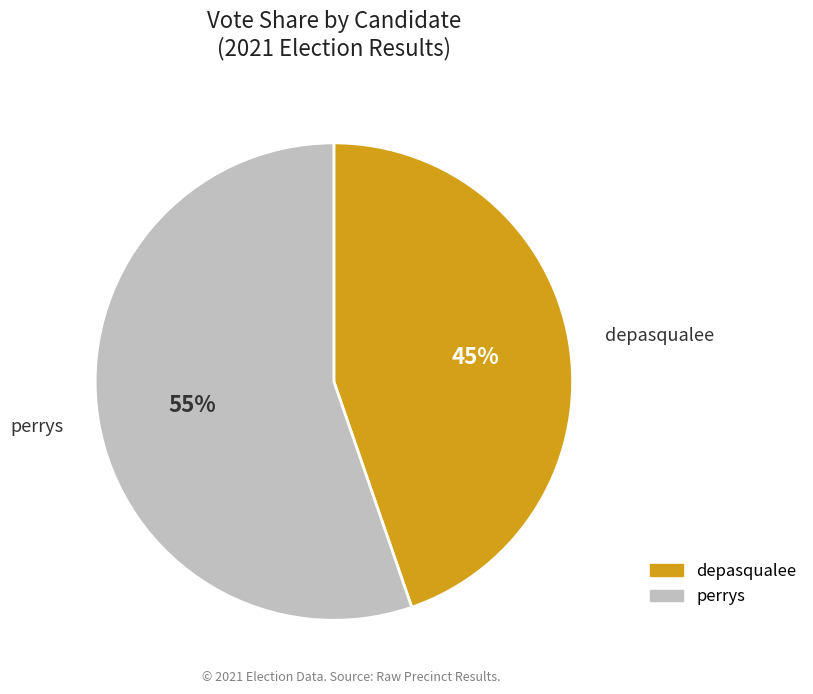

True or false: perrys accounts for 45% of the total.

False